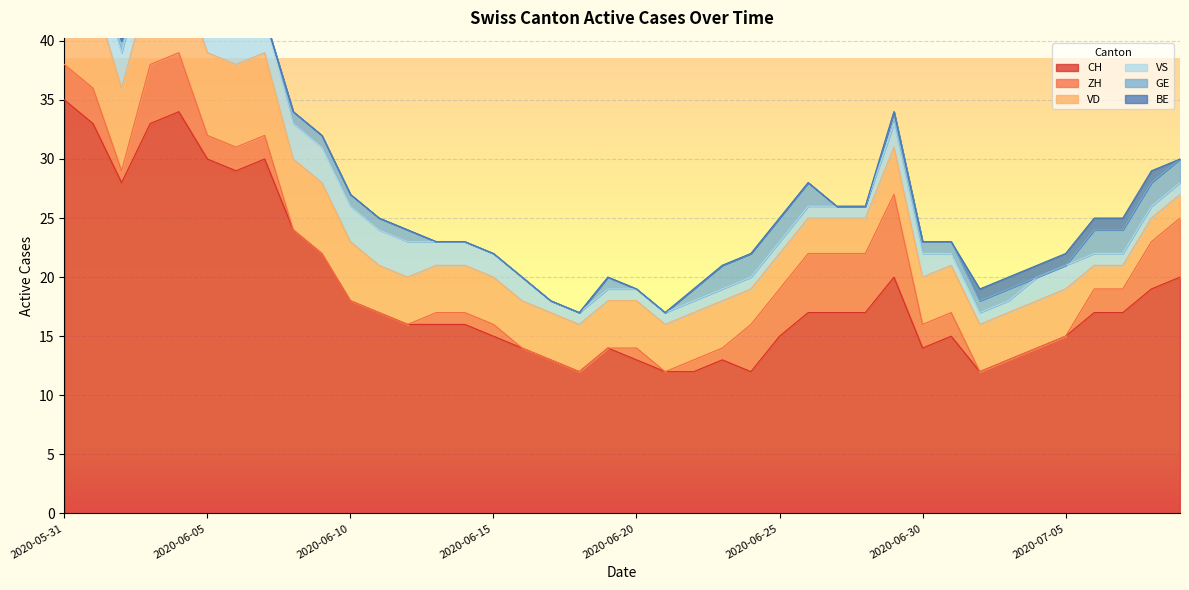

At which label is VS closest to 3?

2020-06-01